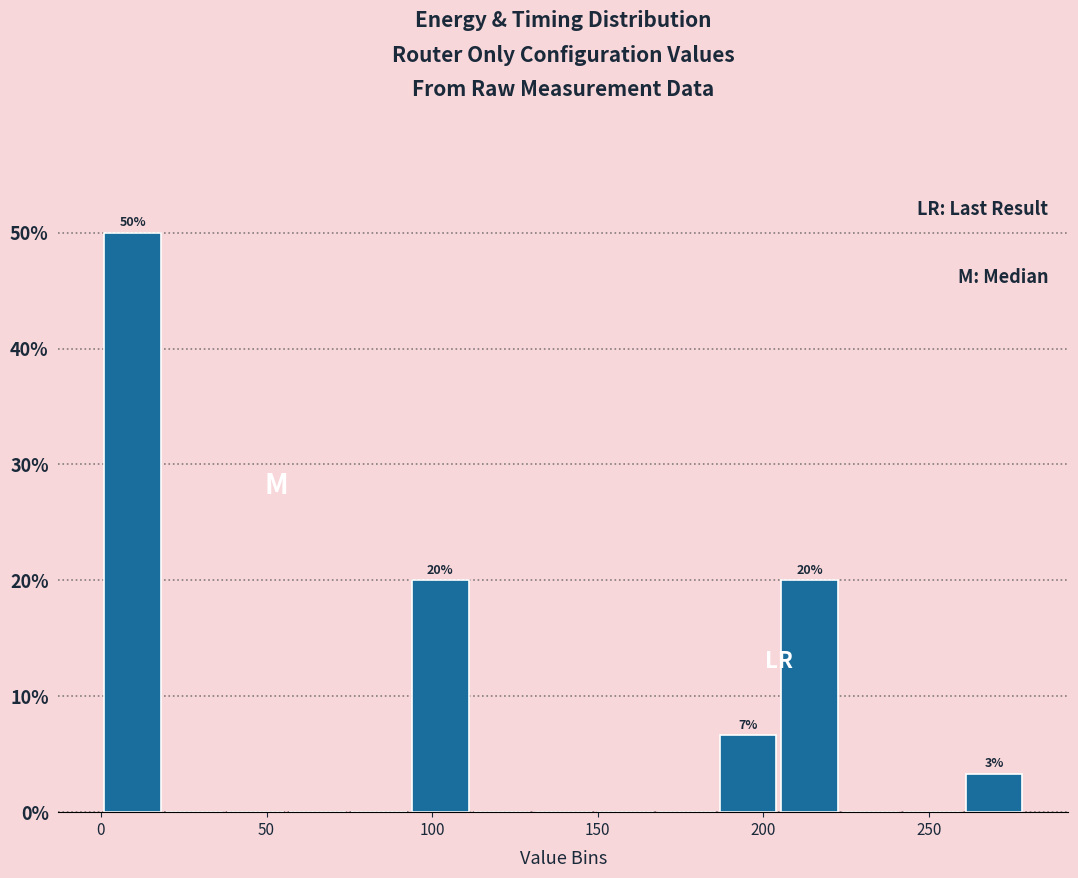

Around what value on the x-axis is the tallest bar? Give the approximate position of its centre, as read against the axis.

10